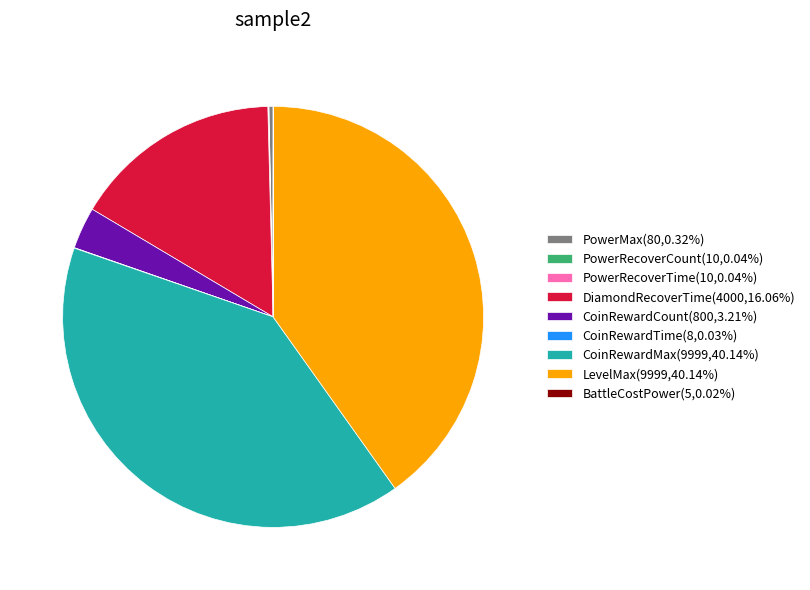

Combined, do CoinRewardCount(800,3.21%) and LevelMax(9999,40.14%) account for over 50%?

No